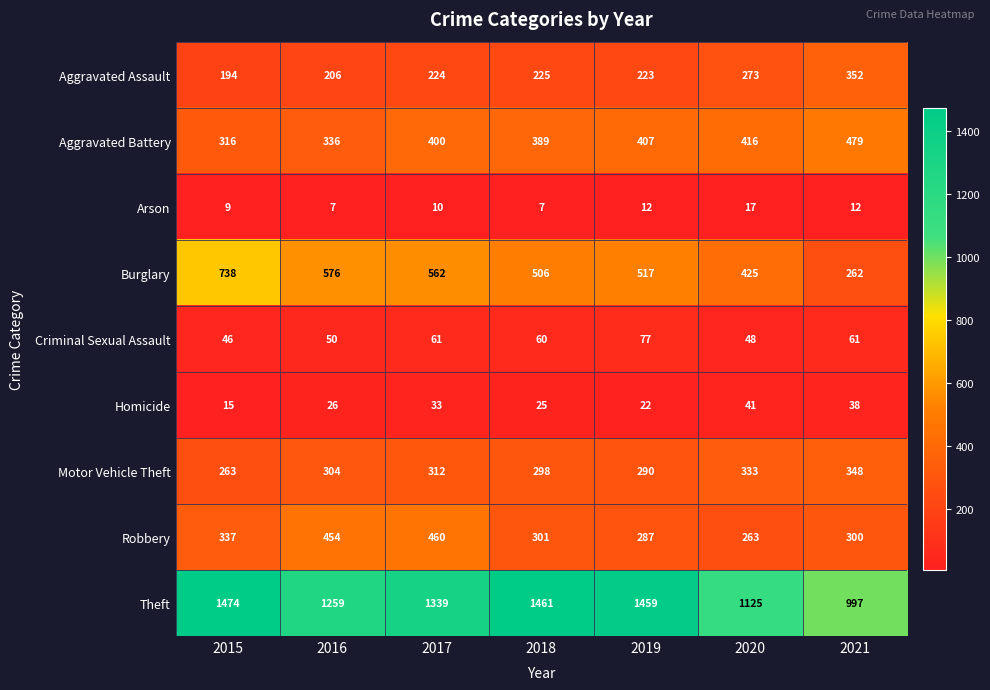

What is the difference between the highest and lowest values at 2020?

1108